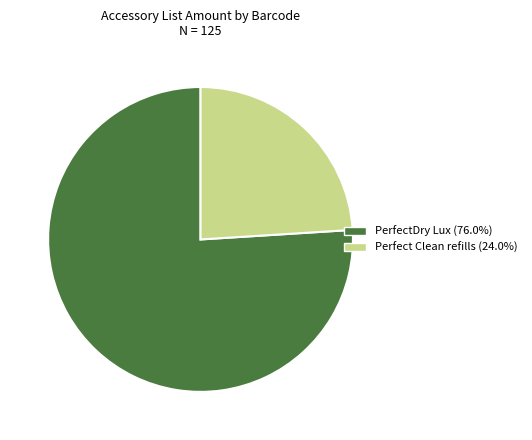

Is there any slice that represents more than half of the pie?

Yes